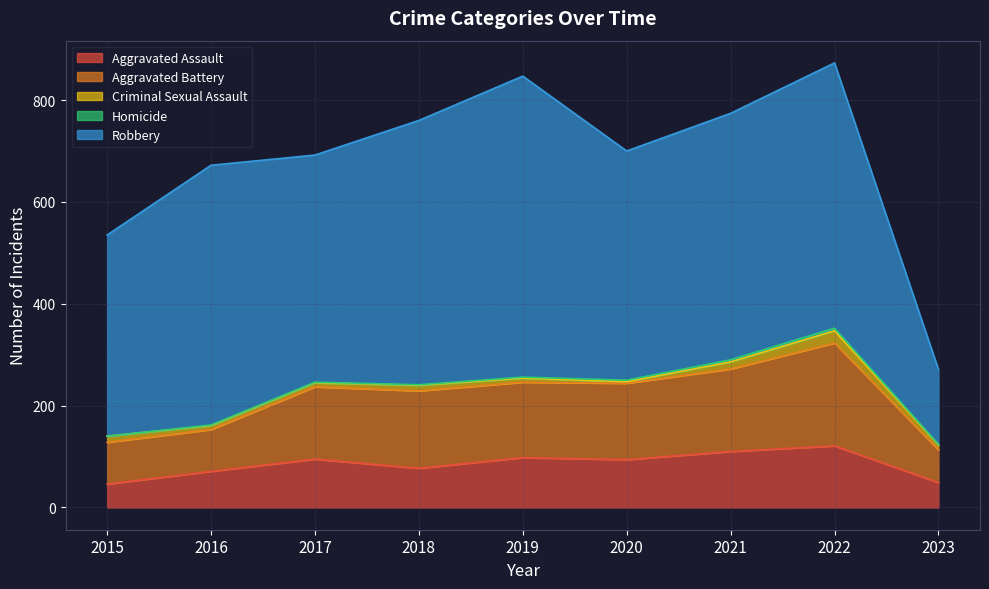

True or false: Criminal Sexual Assault has more than 1 interior local peaks.

True